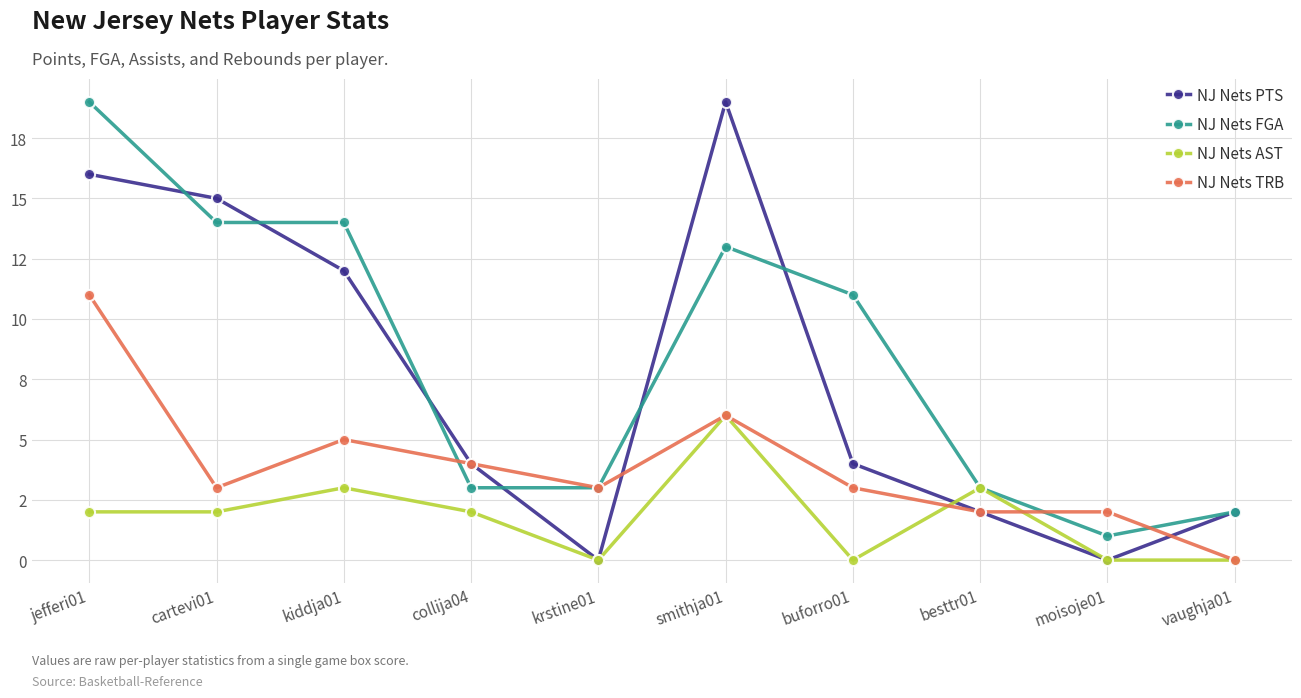

True or false: NJ Nets PTS has more than 0 interior local peaks.

True